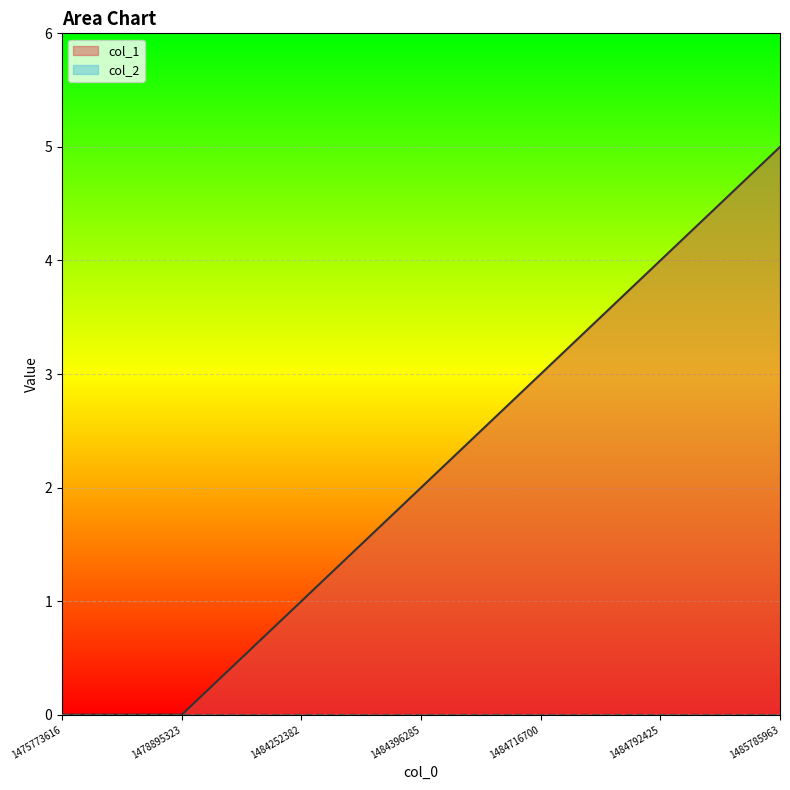

What is the value of the 3rd point from the left?

1